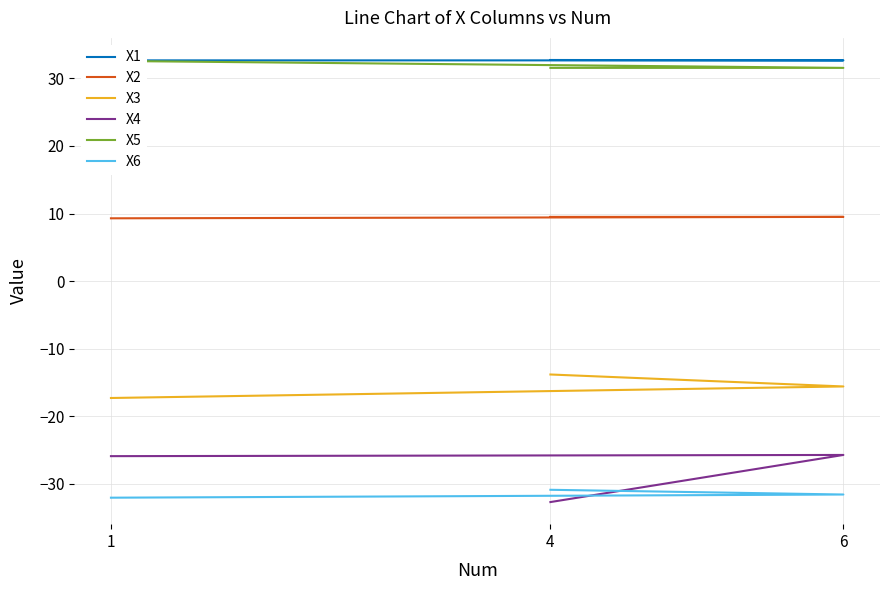

Which series has the largest total across all categories?

X1